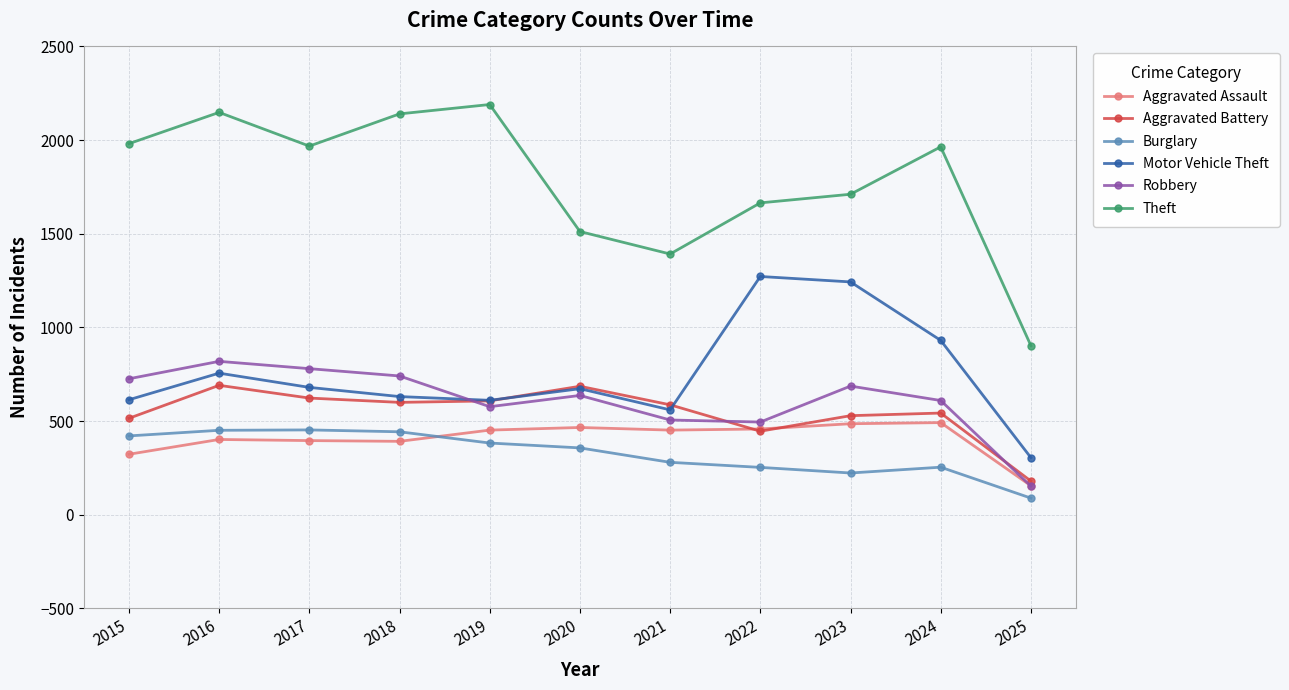

Does the chart have visible grid lines?

Yes